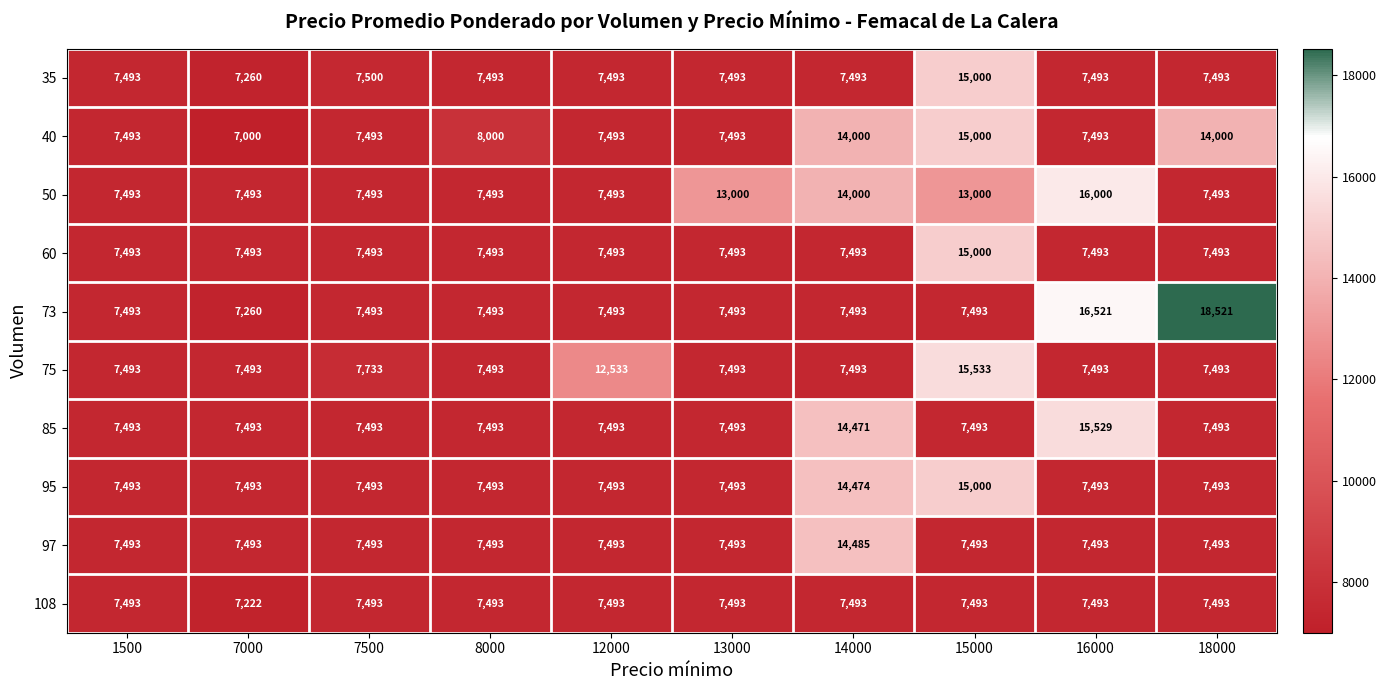

What is the sum of the 97 values at 1500 and 12000?

14986